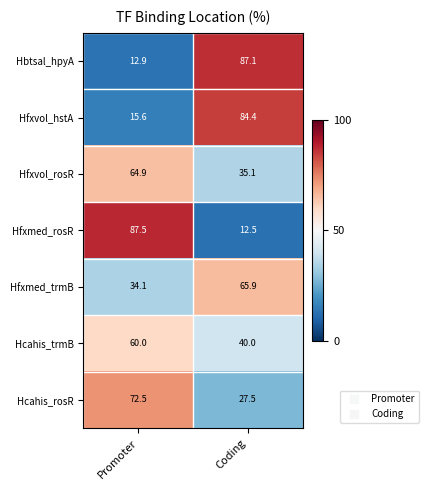

What is the spread (max minus min) of values at Promoter?

74.6